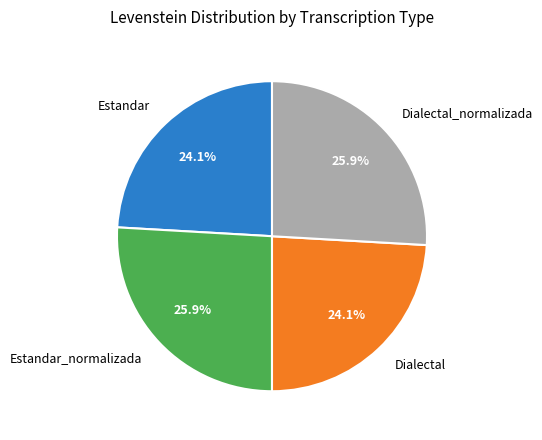

Does Estandar account for over 50% of the chart?

No